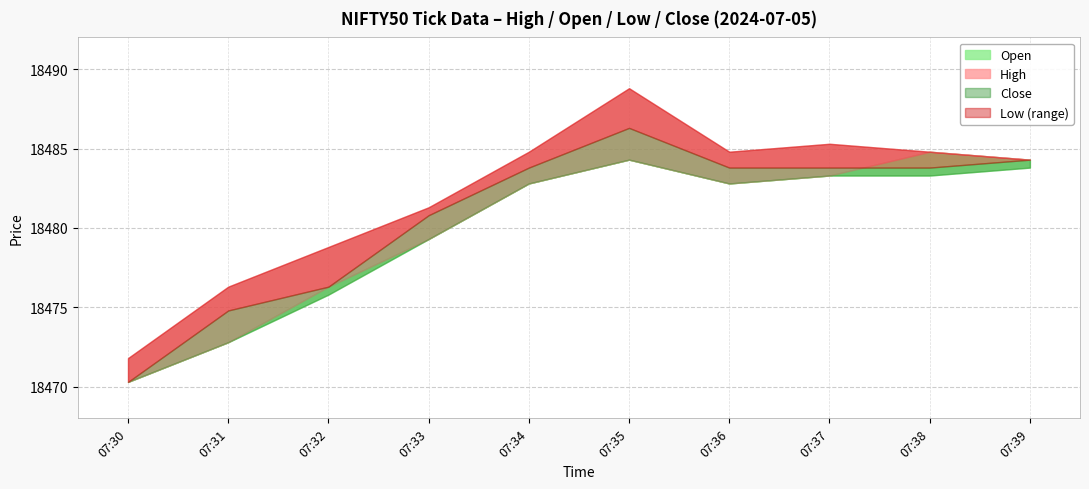

Does the chart have visible grid lines?

Yes